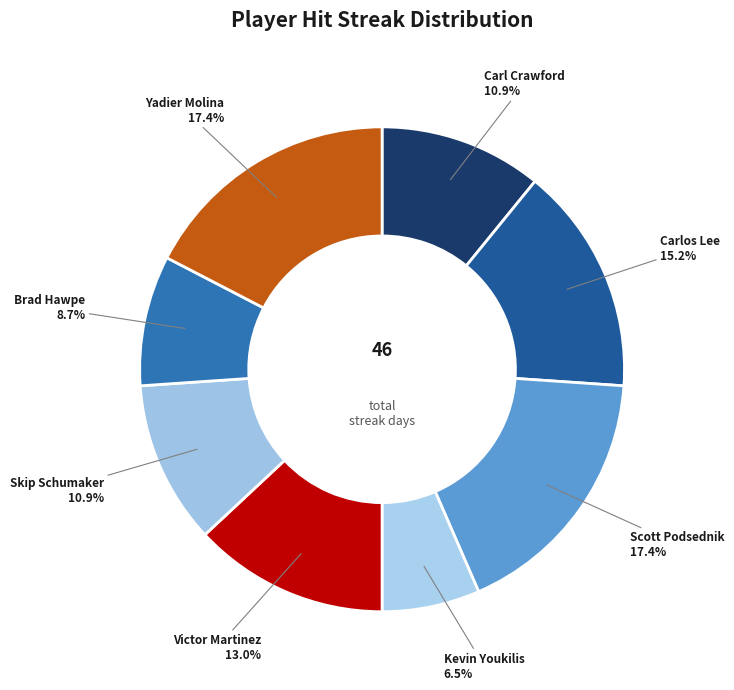

Count the number of slices in the pie.

8